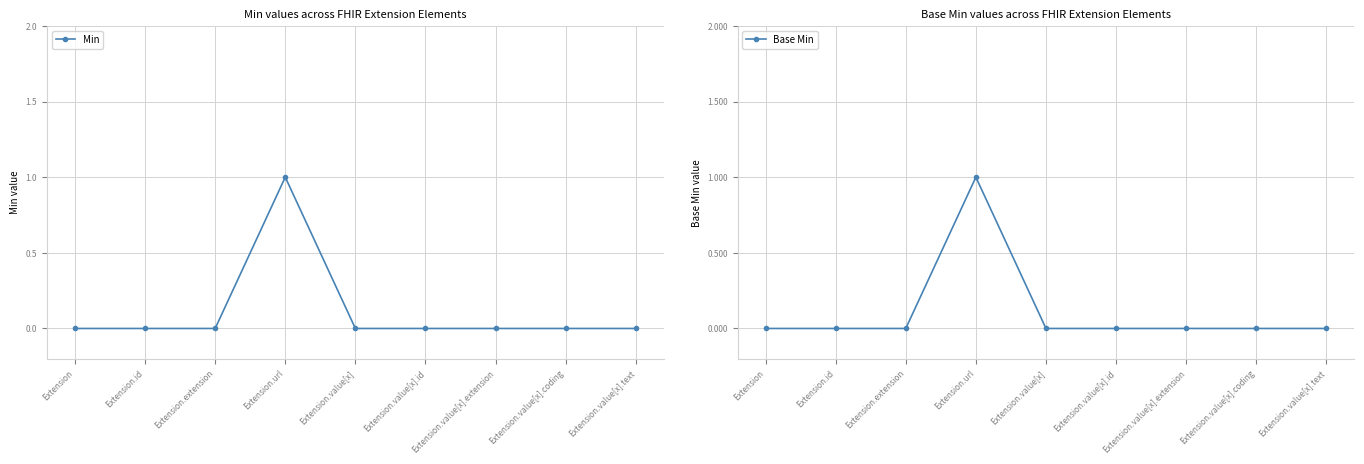

Which category has the highest value across all series?

Extension.url